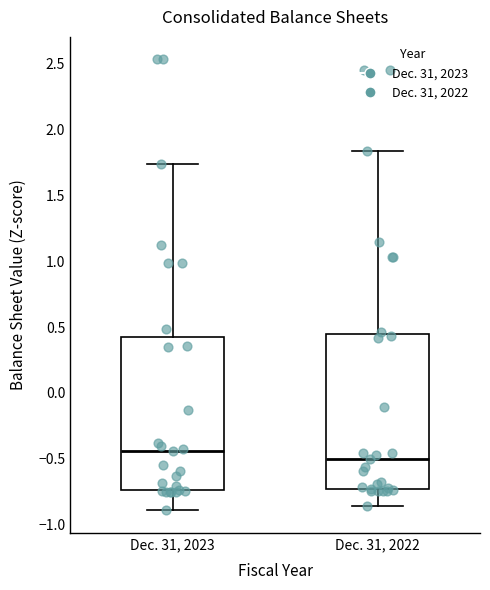

Where is the lower edge of the box for Dec. 31, 2023 on the y-axis? The values are not printed on the chart, so give them approximately, as read against the axis.

-0.75